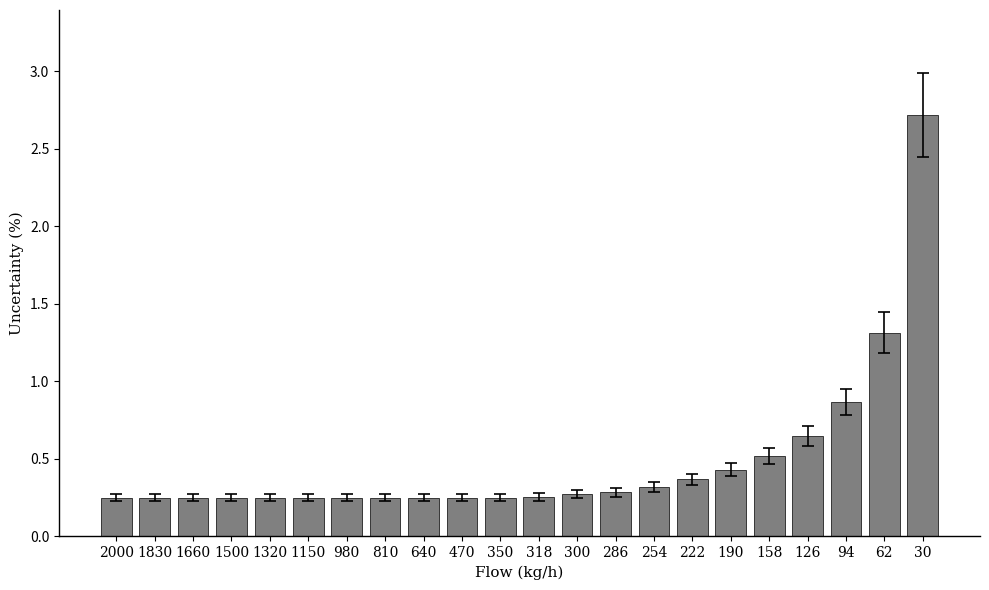

What is the change in value from 2000 to 62?

+1.1